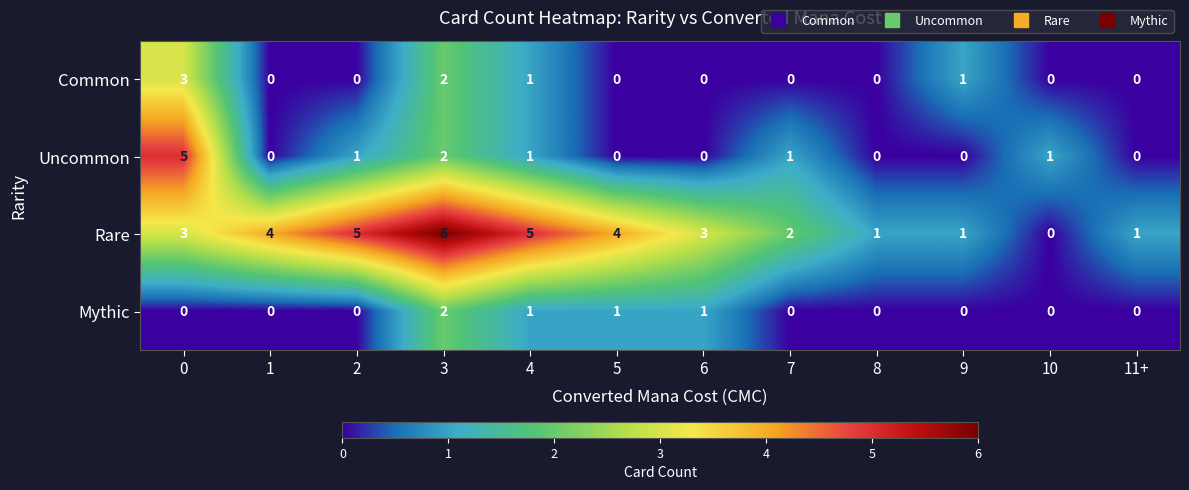

Rank the series by their maximum value, from lowest to highest.

Mythic, Common, Uncommon, Rare